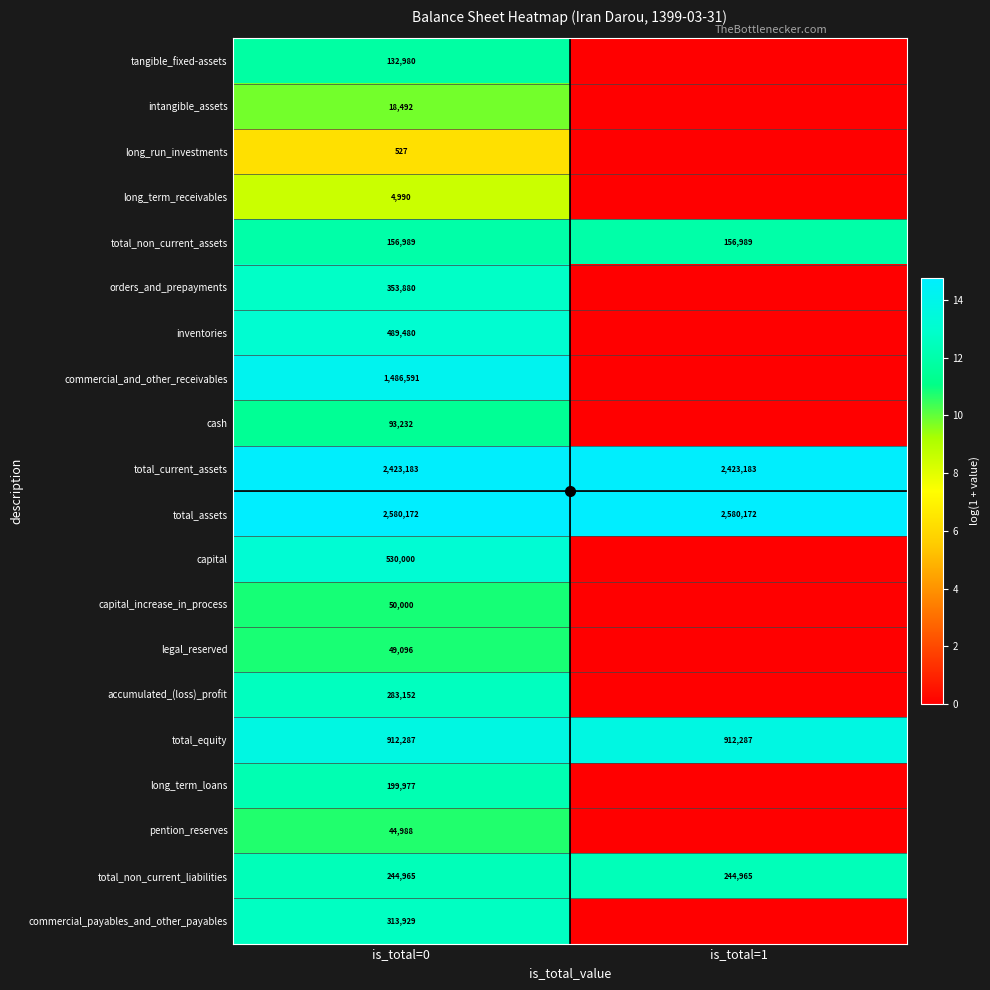

The value of inventories at is_total=0 is 13.1. True or false?

True